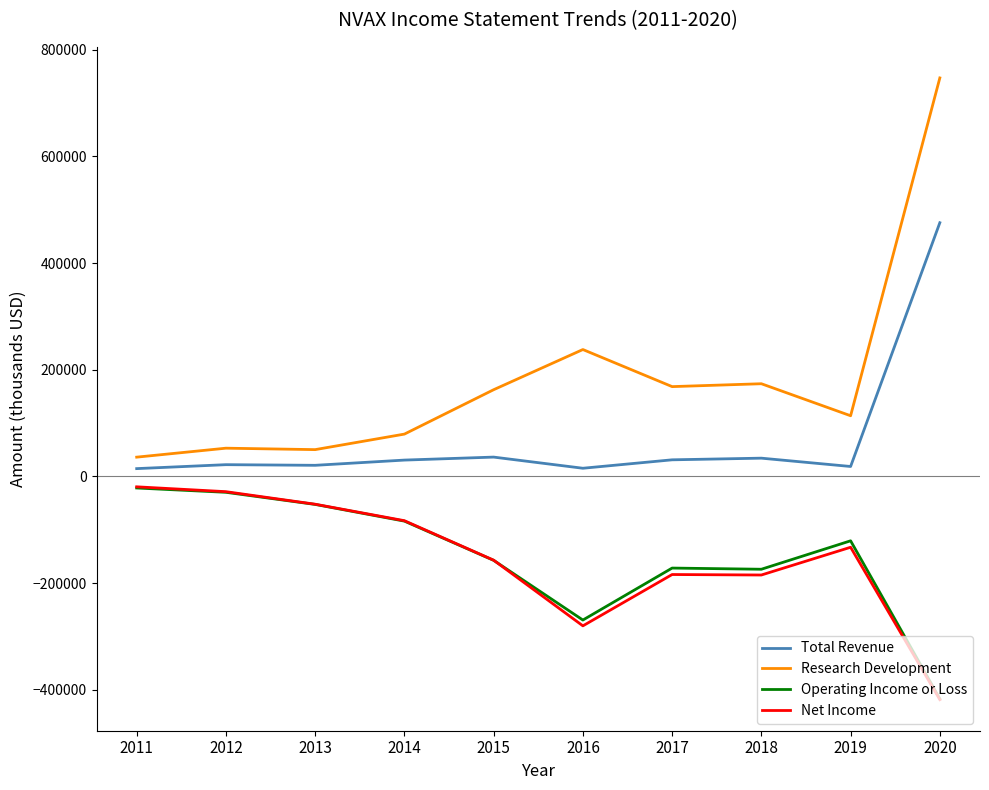

What is the difference between the maximum and minimum values in the Total Revenue series?

460900